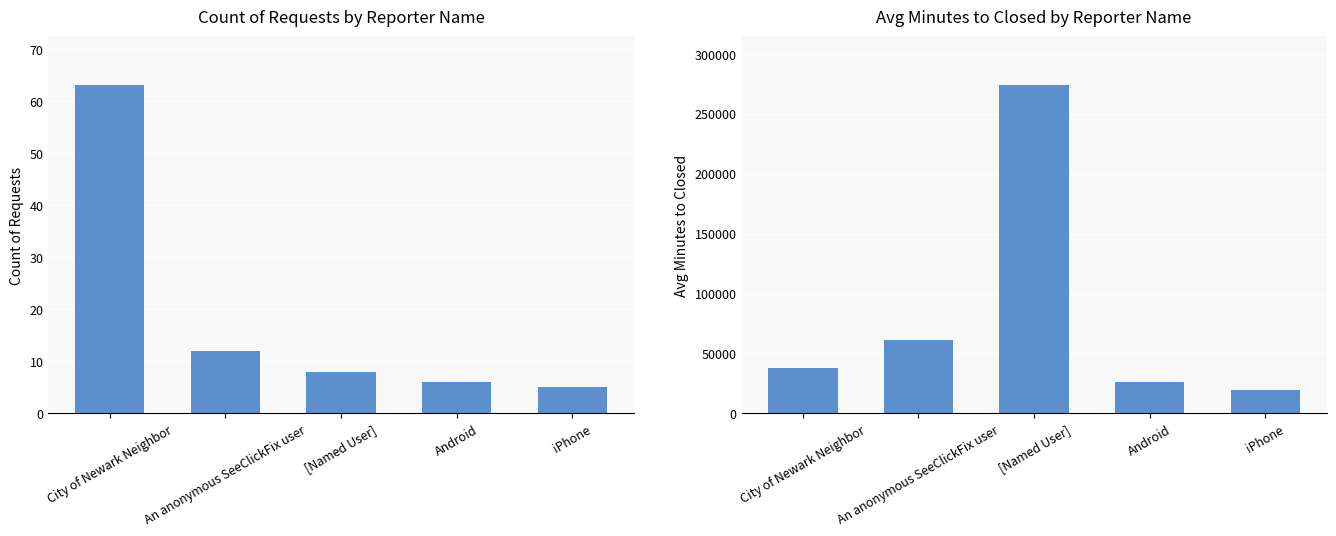

At how many categories does at least one series exceed 69792?

1